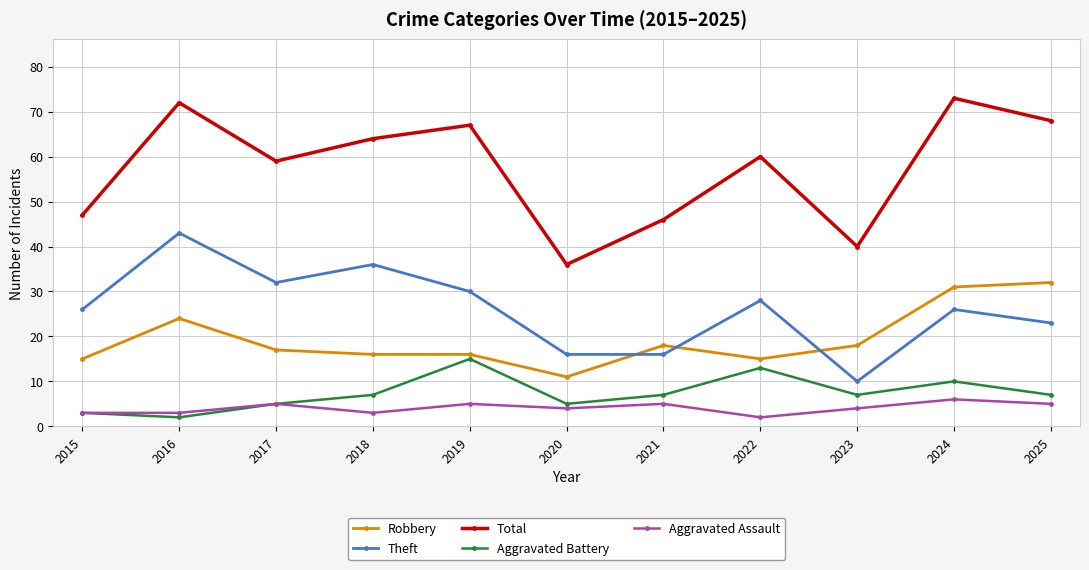

What is the maximum value for Aggravated Battery?

15